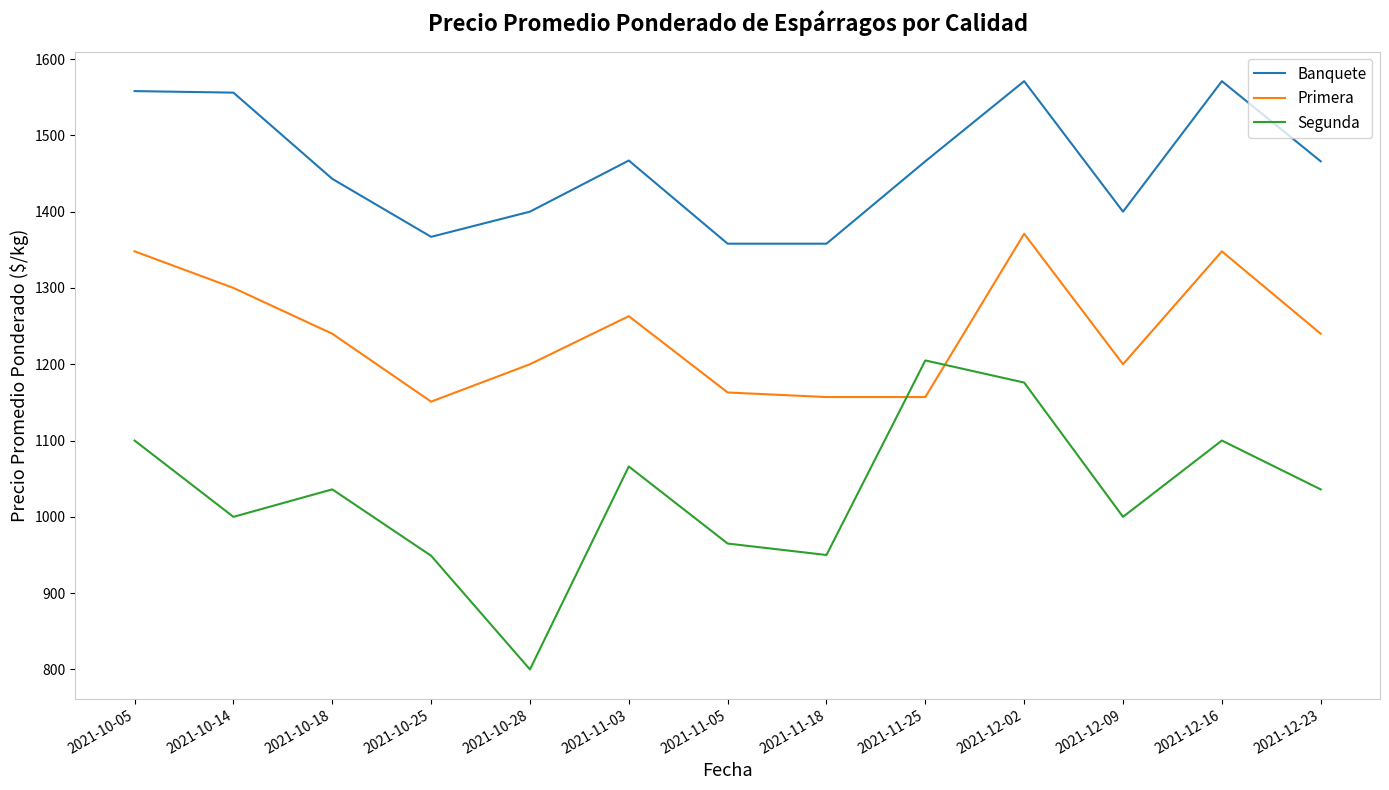

Read the Banquete value at 2021-11-18, to the nearest 5.

1360